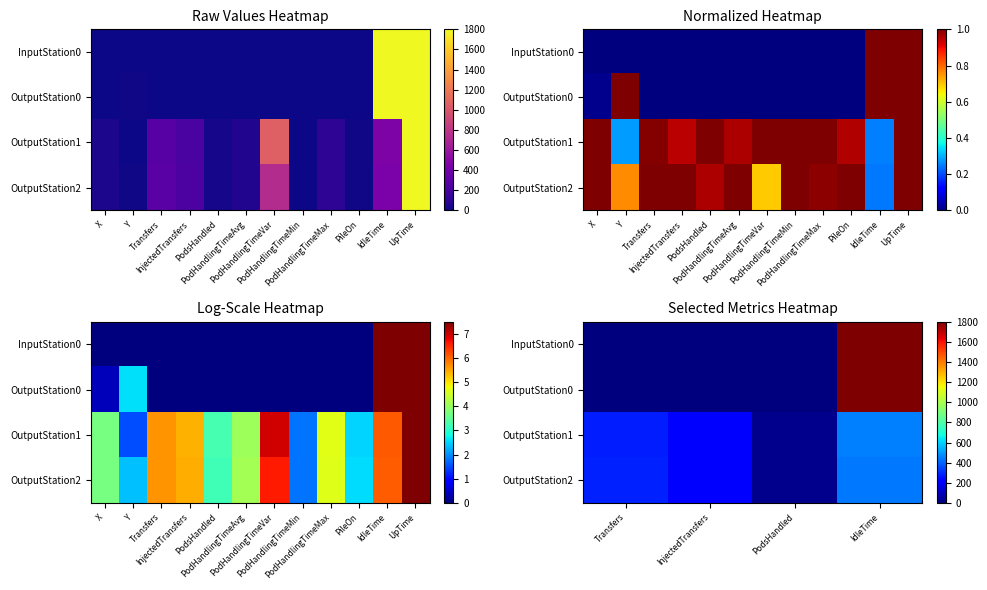

The InputStation0 series shows -756.0 at PodsHandled. True or false?

False